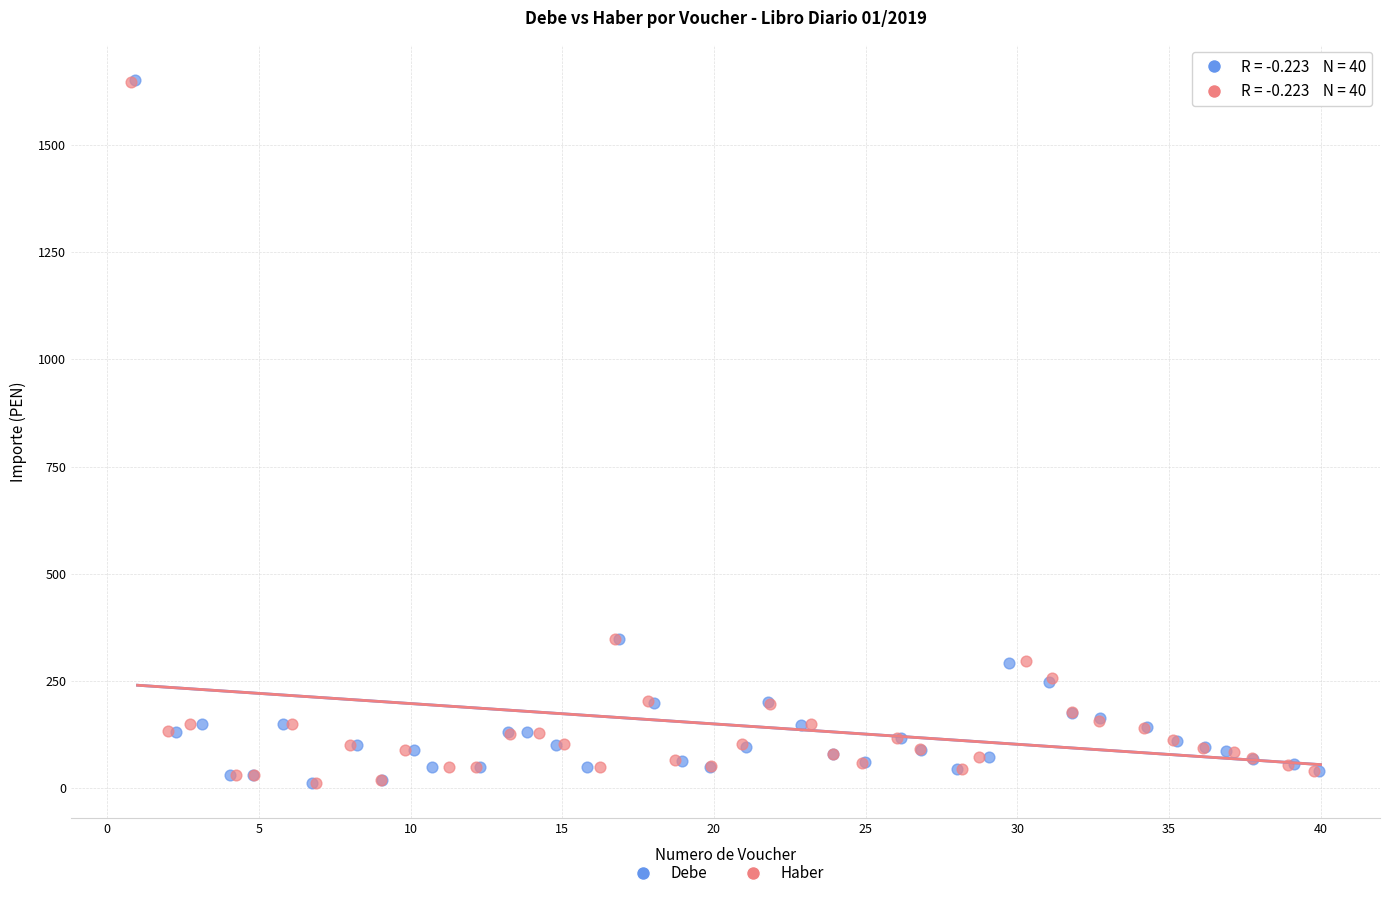

Which series has the largest Y range (max minus min)?

Debe